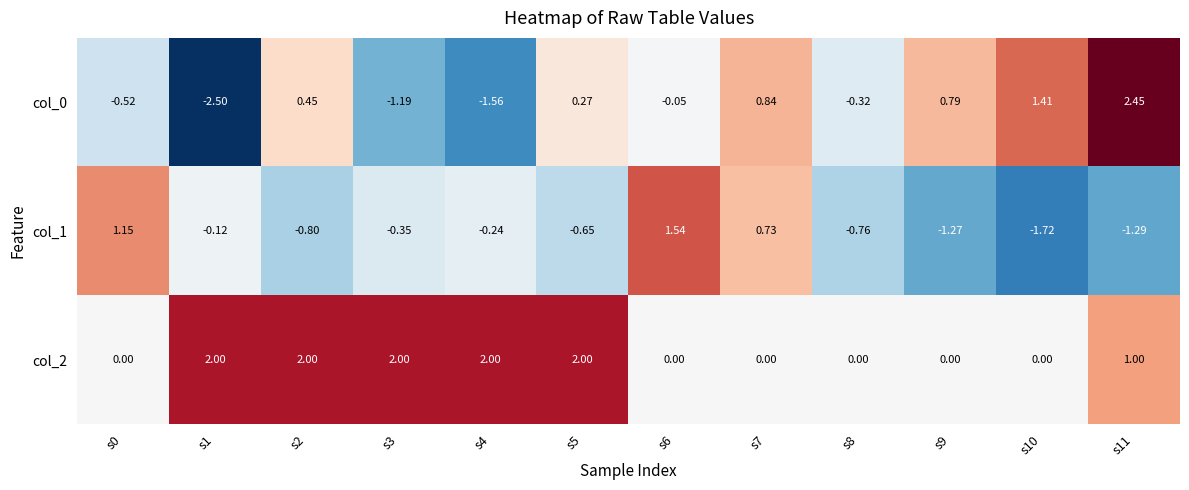

Is the value of col_0 at s11 greater than the value of col_2 at s8?

Yes